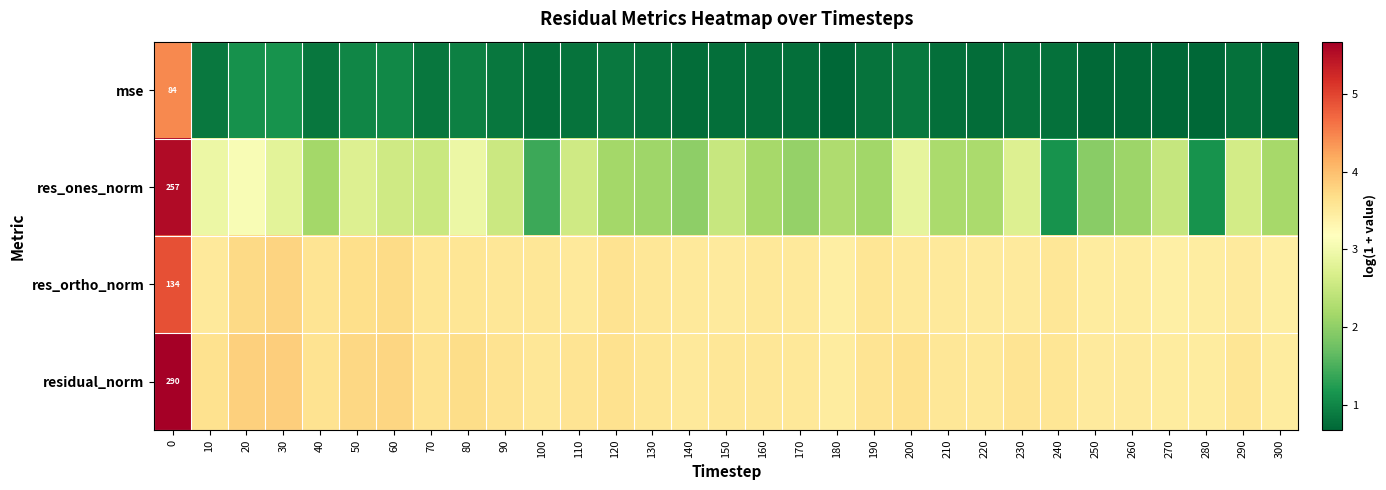

Between 60 and 30, which is larger?

30